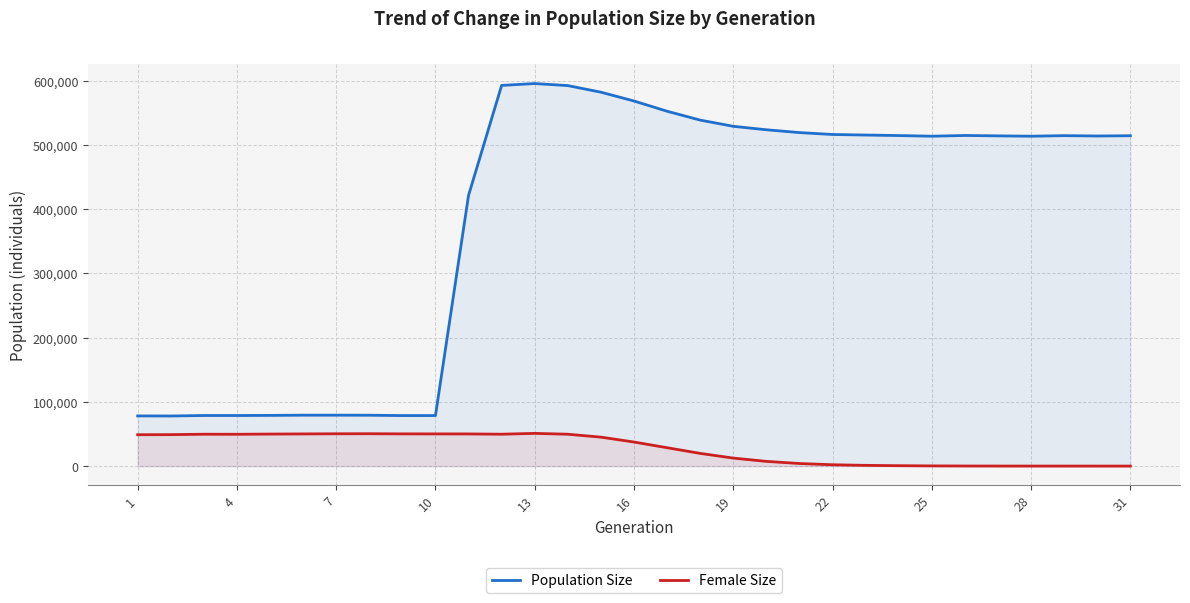

How many distinct data groups are displayed?

2